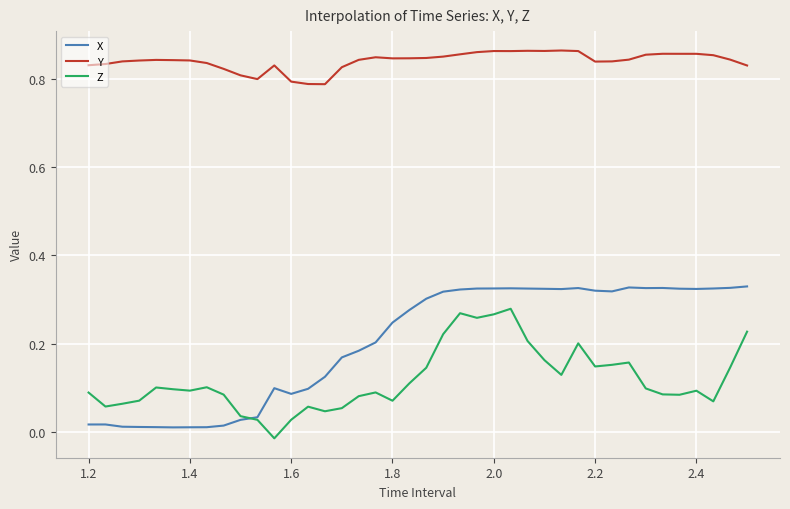

True or false: X and Y cross at least once.

False